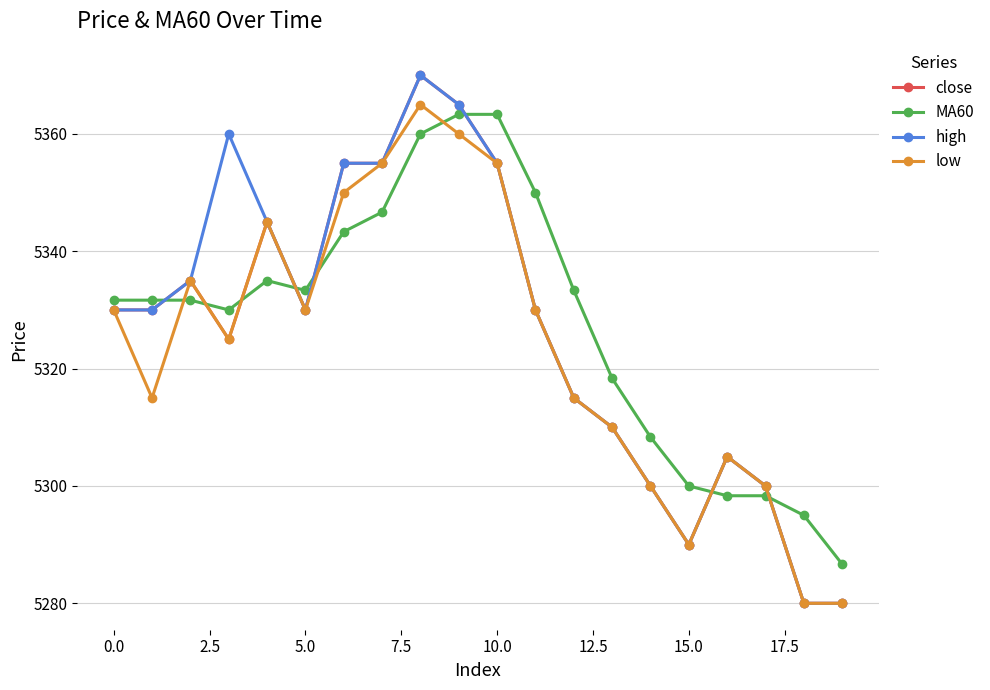

Reading left to right, what are all the values shown in this chart?

close: 5330.0	5330.0	5335.0	5325.0	5345.0	5330.0	5355.0	5355.0	5370.0	5365.0	5355.0	5330.0	5315.0	5310.0	5300.0	5290.0	5305.0	5300.0	5280.0	5280.0
MA60: 5331.7	5331.7	5331.7	5330.0	5335.0	5333.3	5343.3	5346.7	5360.0	5363.3	5363.3	5350.0	5333.3	5318.3	5308.3	5300.0	5298.3	5298.3	5295.0	5286.7
high: 5330.0	5330.0	5335.0	5360.0	5345.0	5330.0	5355.0	5355.0	5370.0	5365.0	5355.0	5330.0	5315.0	5310.0	5300.0	5290.0	5305.0	5300.0	5280.0	5280.0
low: 5330.0	5315.0	5335.0	5325.0	5345.0	5330.0	5350.0	5355.0	5365.0	5360.0	5355.0	5330.0	5315.0	5310.0	5300.0	5290.0	5305.0	5300.0	5280.0	5280.0